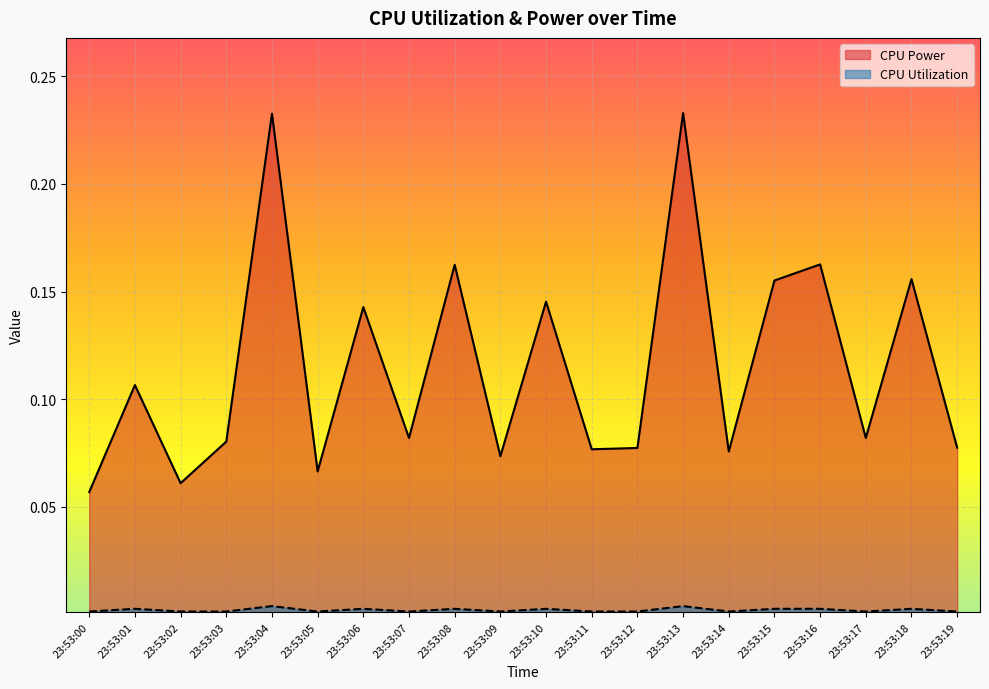

Count the CPU Power values in the range 0 to 1.

20